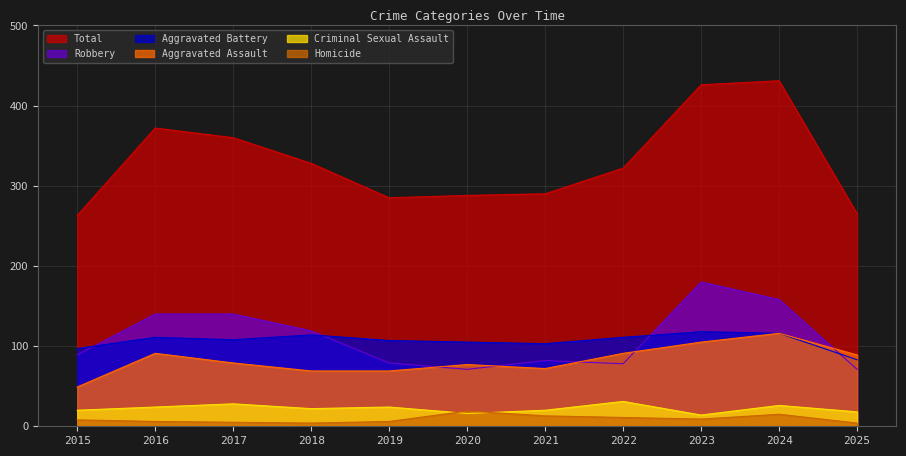

At which category does Aggravated Assault reach its first local peak?

2016